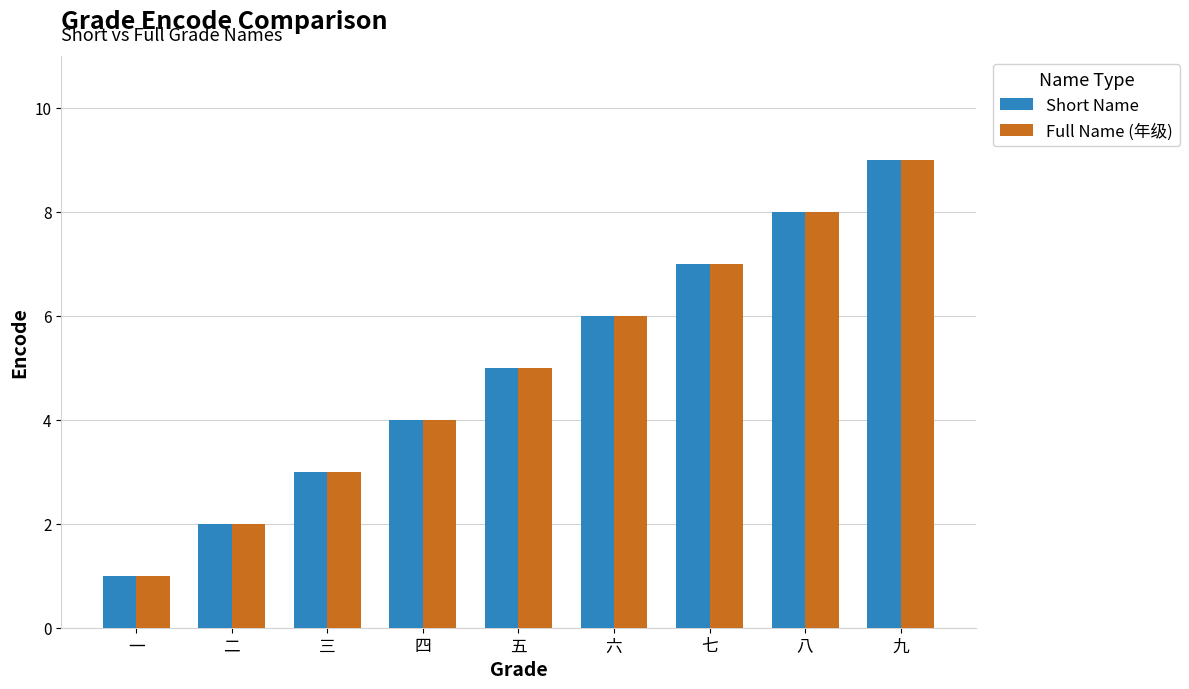

What is the difference between the second highest and minimum values in the Full Name (年级) series?

7